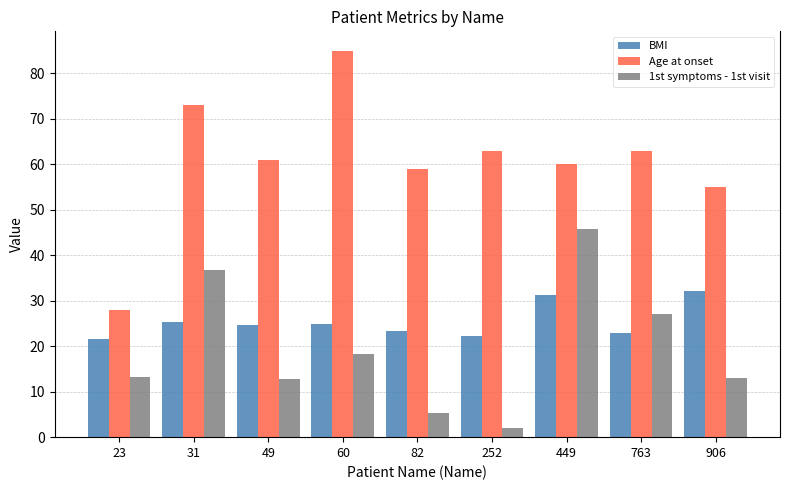

Between 23 and 49, which series saw the biggest shift?

Age at onset